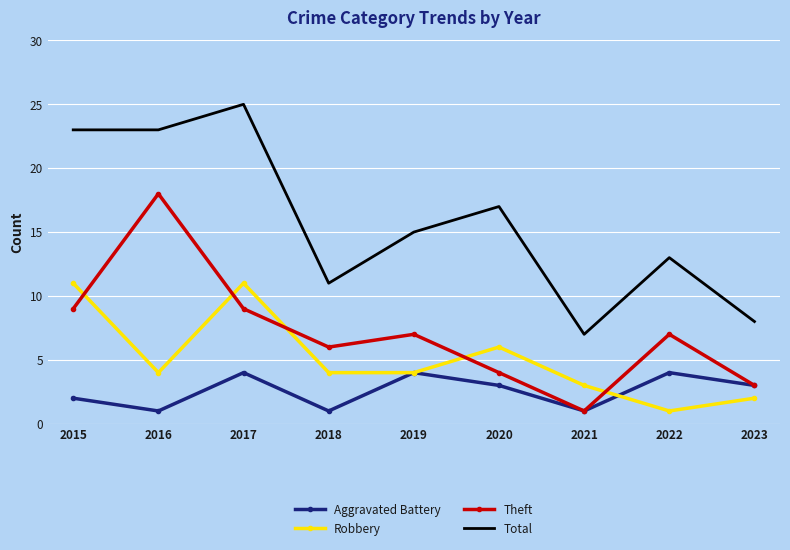

True or false: Robbery has more than 2 interior local peaks.

False